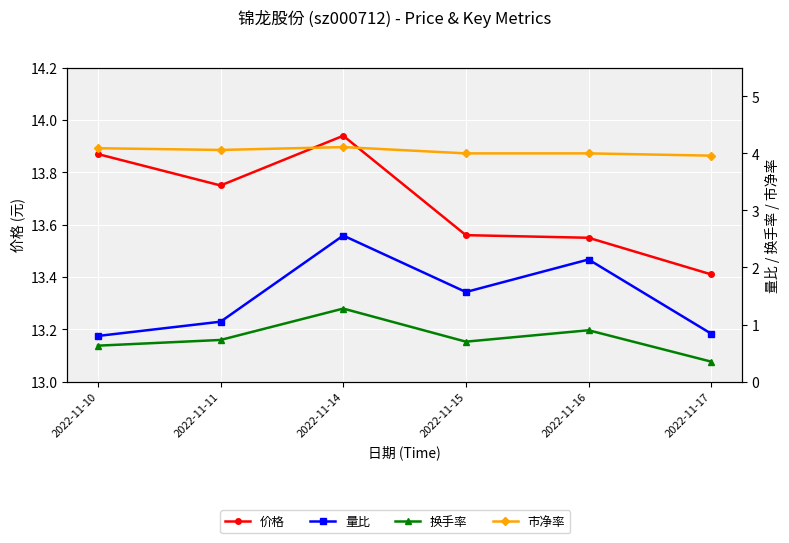

Reading left to right, extract all data points from this chart.

价格: 13.9	13.8	13.9	13.6	13.6	13.4
量比: 0.8	1.1	2.6	1.6	2.1	0.8
换手率: 0.6	0.7	1.3	0.7	0.9	0.3
市净率: 4.1	4.1	4.1	4.0	4.0	4.0